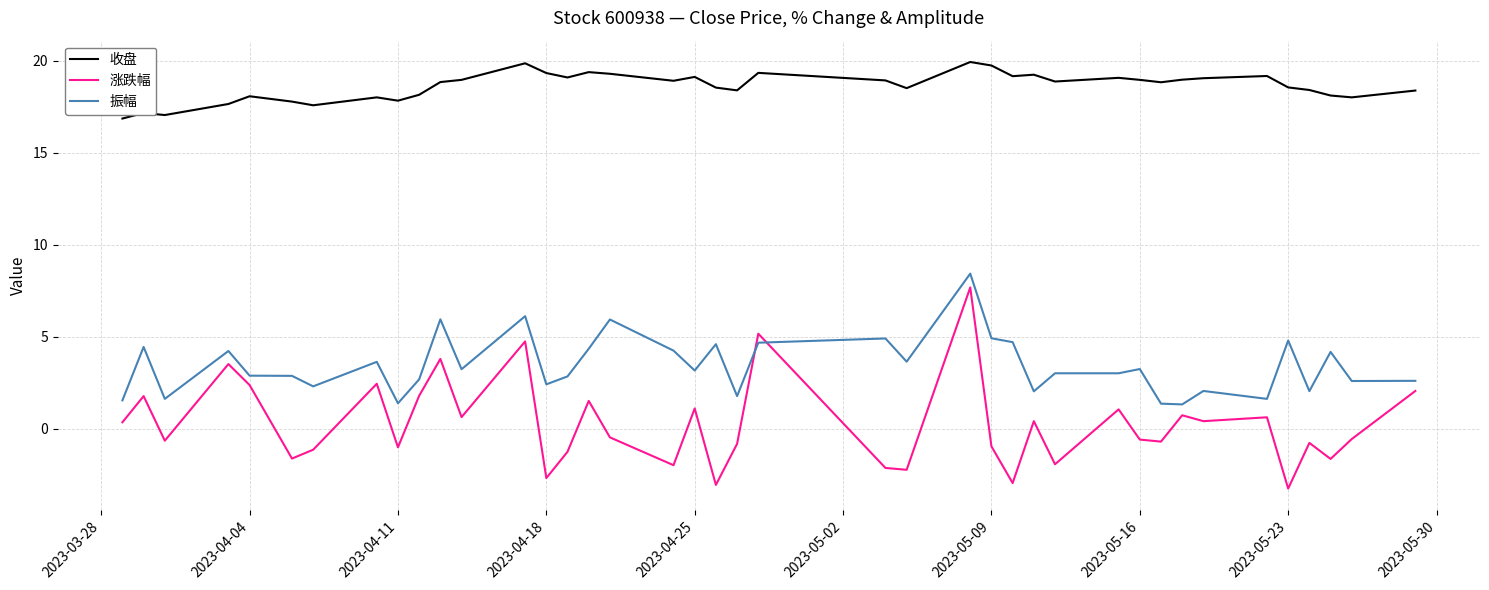

Rank the series by their maximum value, from lowest to highest.

涨跌幅, 振幅, 收盘